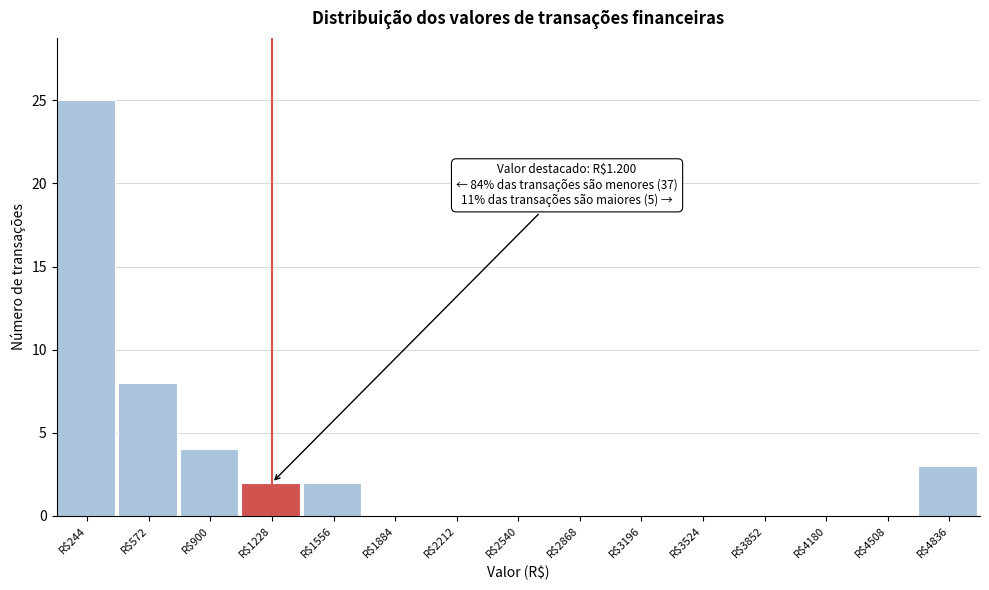

Over which range of the x-axis is the bar tallest?

100 to 400